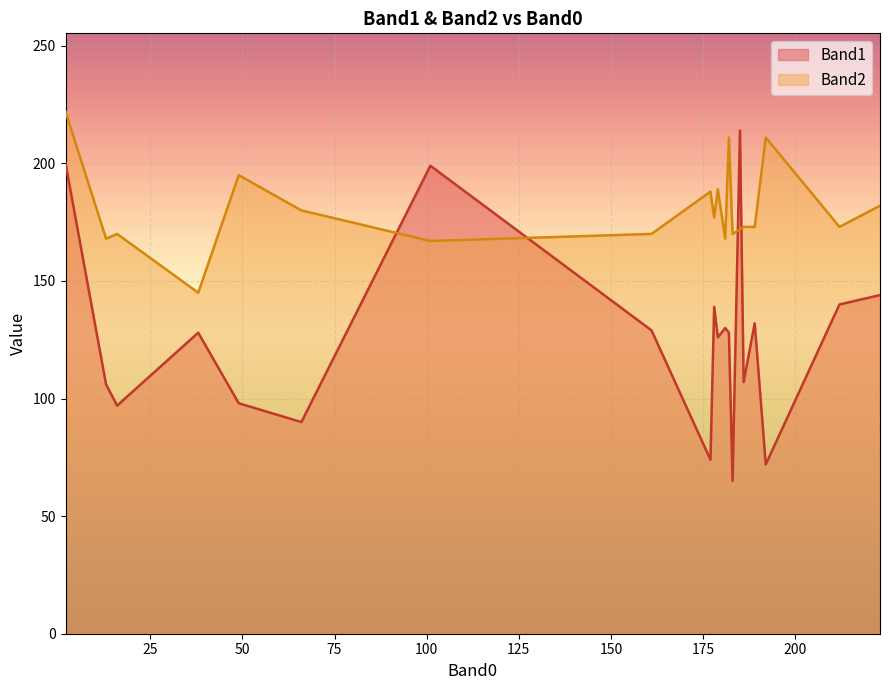

What is the difference between the maximum and minimum values in the Band1 series?

149